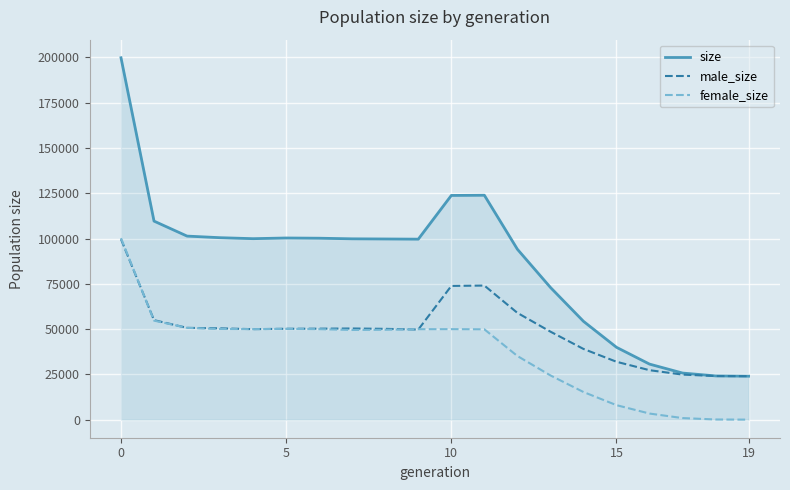

Which series has the largest total across all categories?

size